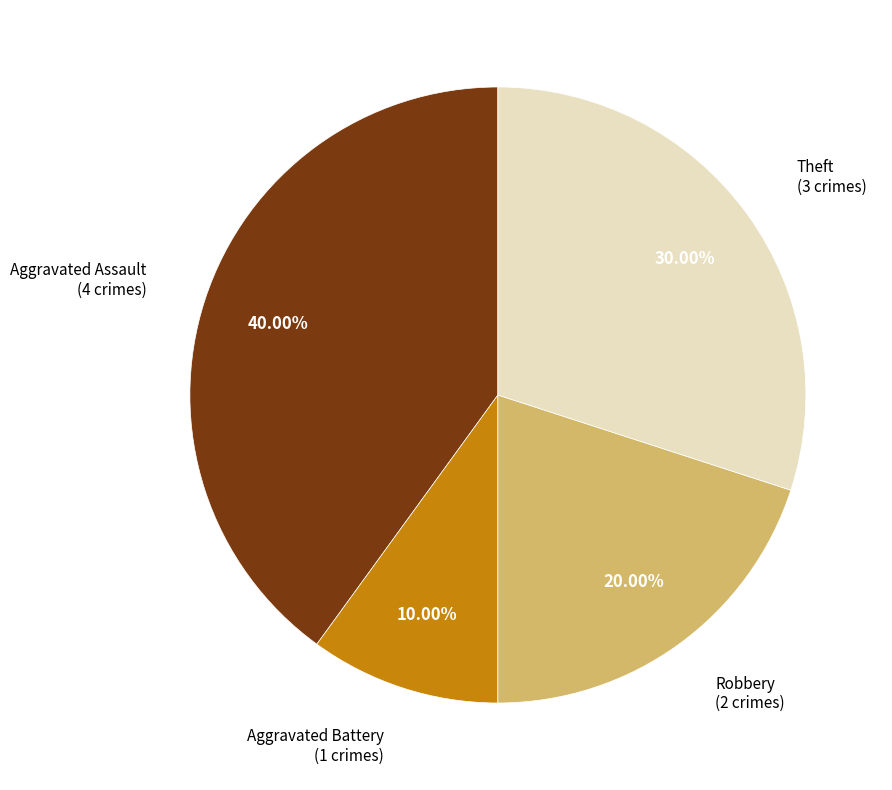

Does any single category account for the majority?

No